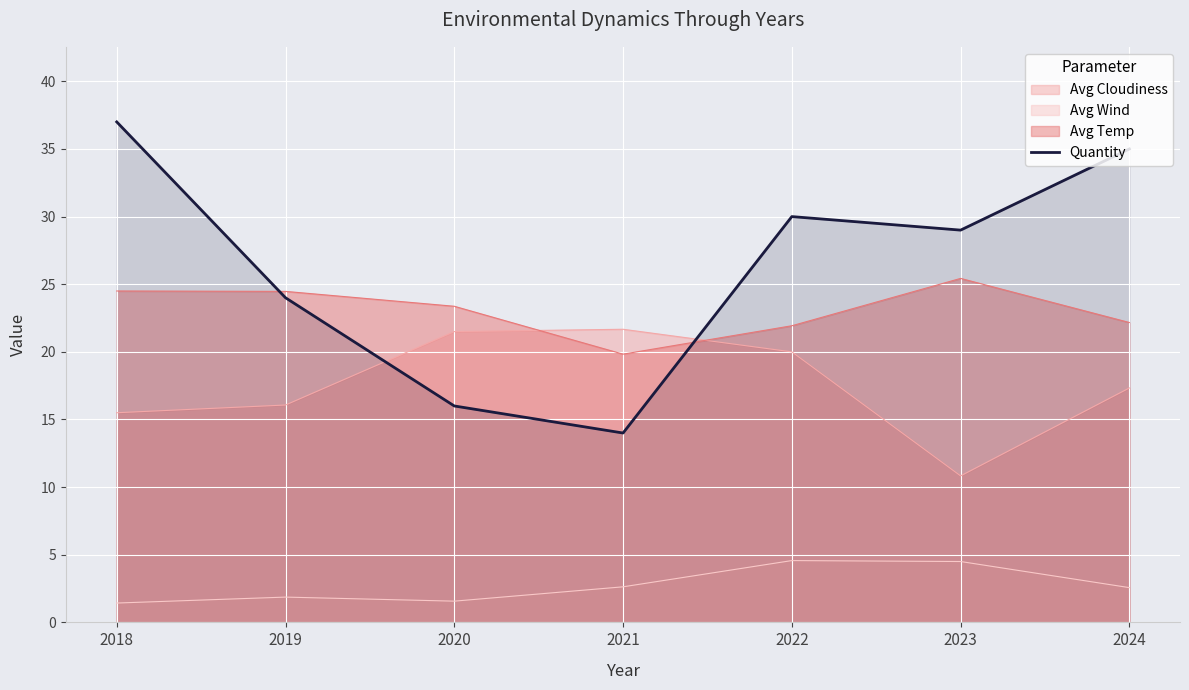

Where is the first local maximum?

2022